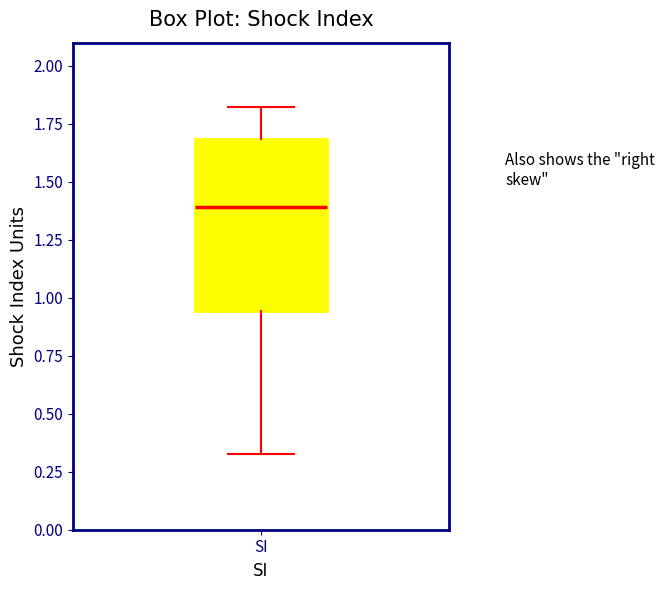

Transcribe this box plot: give where the median line is, the range the box spans, and where the two whiskers end, as read against the y-axis. The values are not printed on the chart, so give them approximately, as read against the axis.

median 1.40, box 0.95 to 1.70, whiskers 0.35 to 1.80